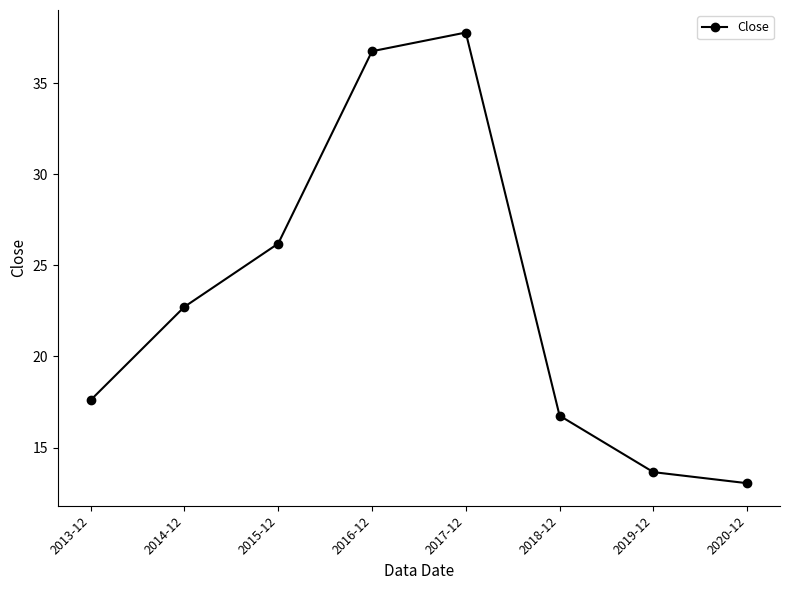

Reading right to left, transcribe all the data shown in this chart.

13.0	13.7	16.8	37.8	36.8	26.2	22.7	17.6